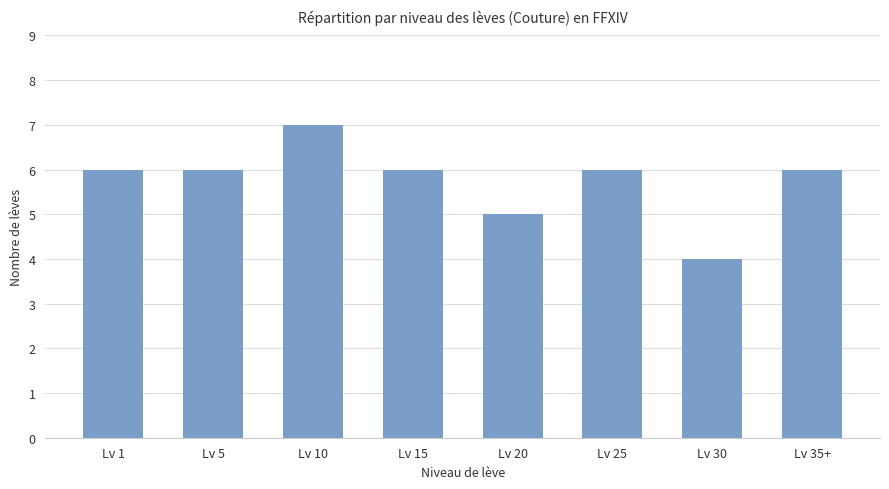

The value at Lv 30 is 4. True or false?

True